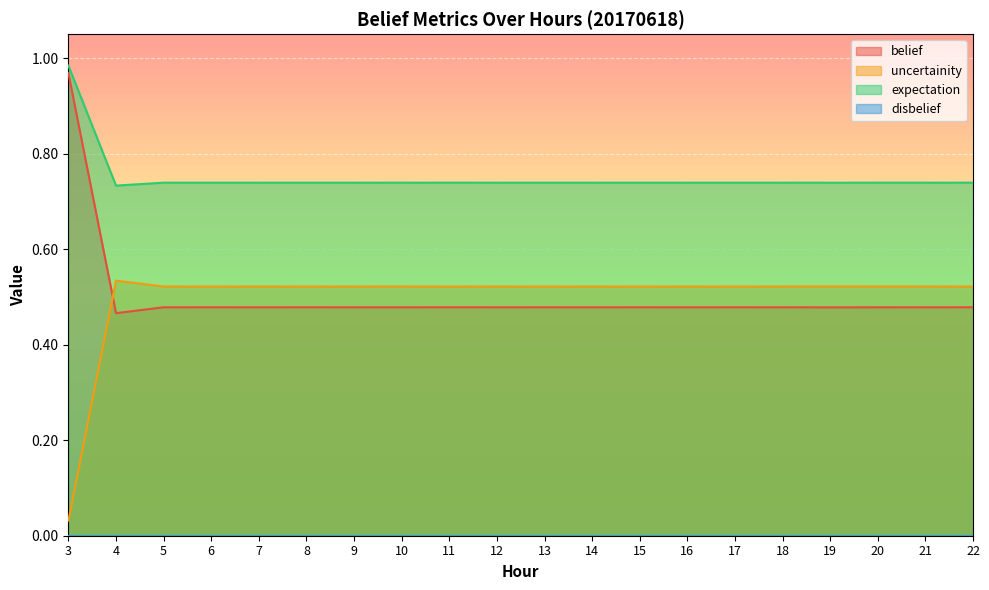

Where is the first local minimum for belief?

4